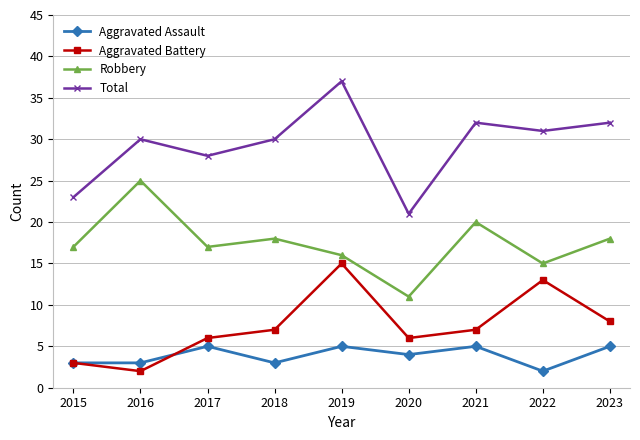

At which category is the sum across all series the highest?

2019